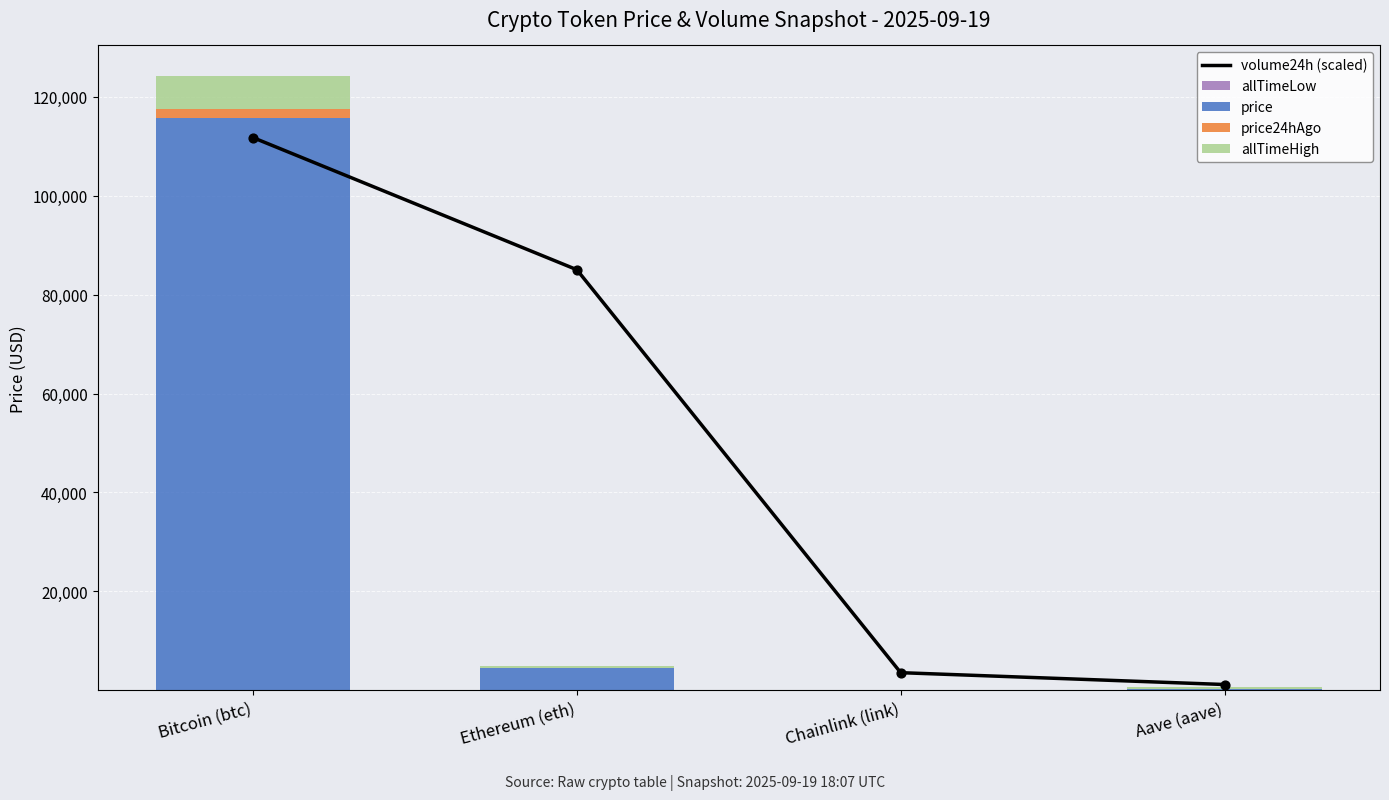

Which series has the largest Y range (max minus min)?

price